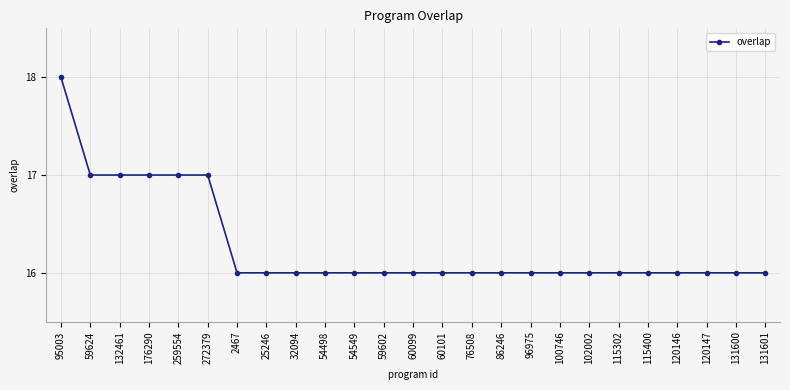

What is the difference between the second highest and second lowest values?

1